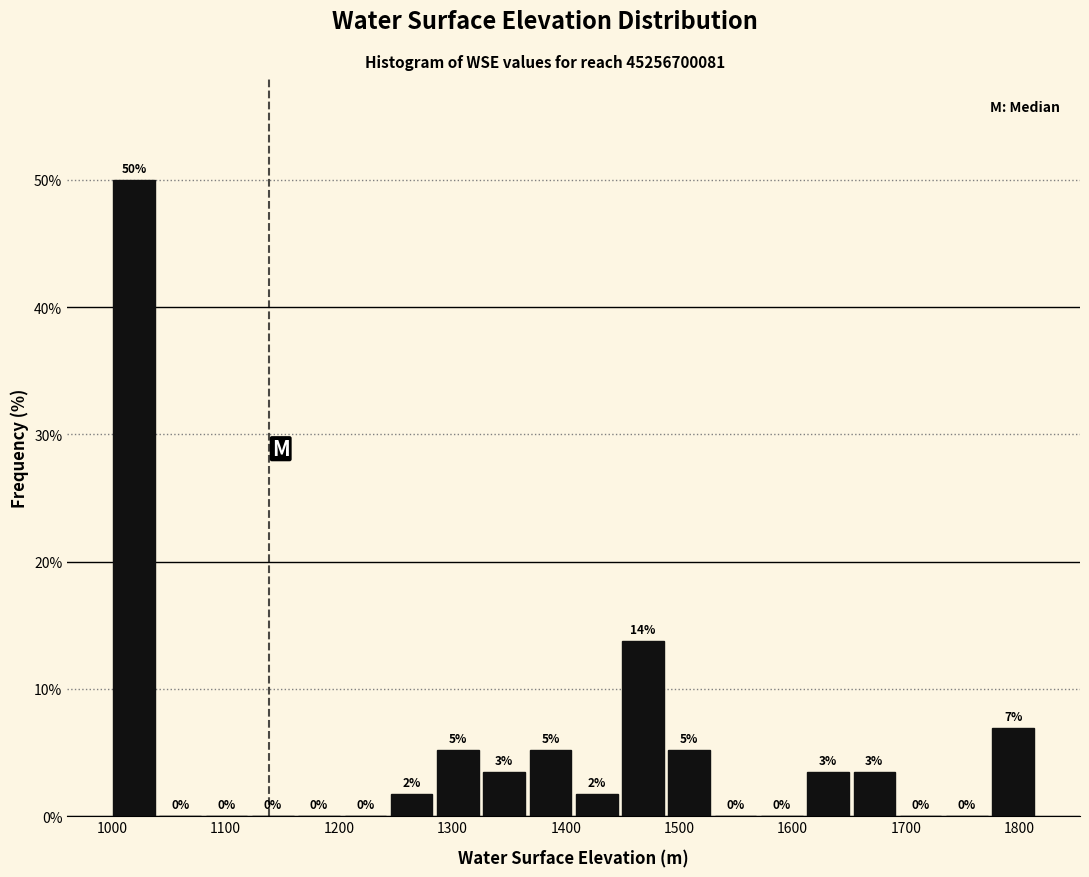

Over which range of the x-axis is the bar tallest?

1000 to 1040